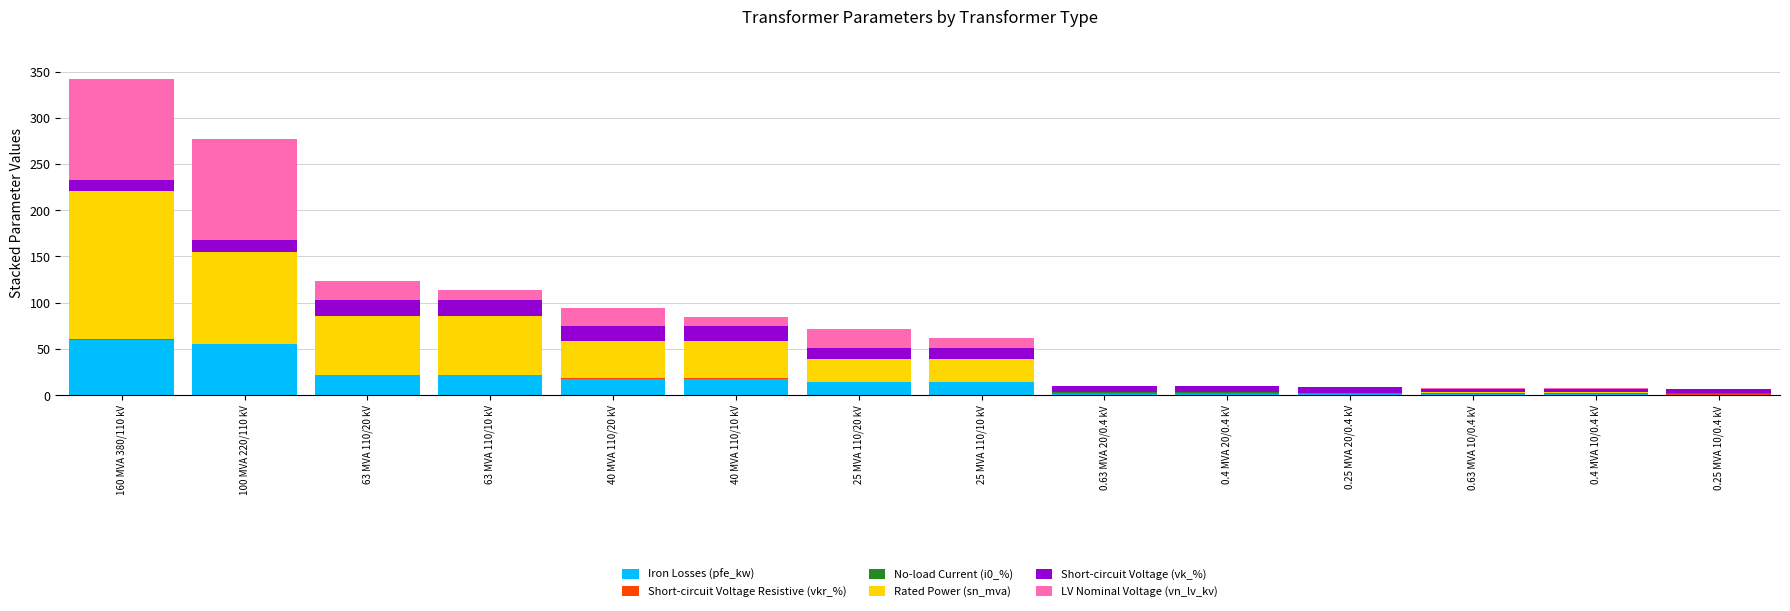

At which category is the sum across all series the highest?

160 MVA 380/110 kV